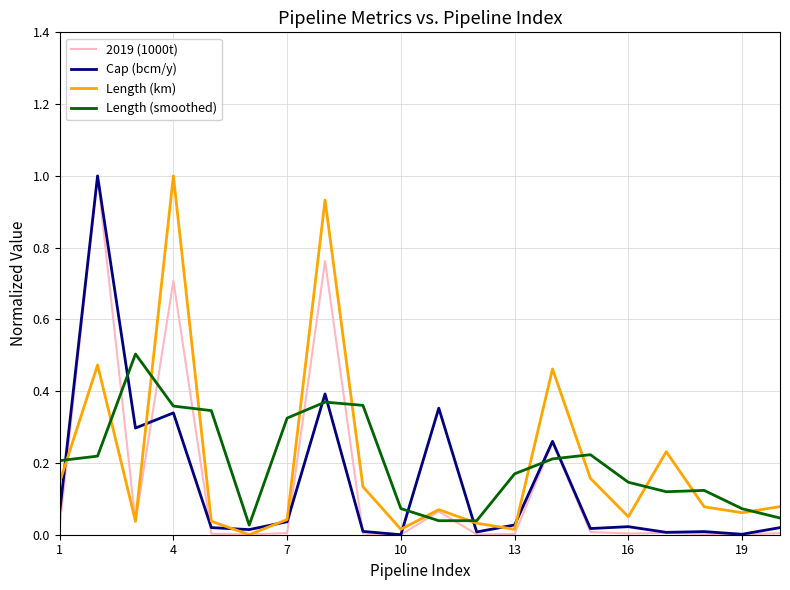

What is the sum of all Cap (bcm/y) values?

2.9